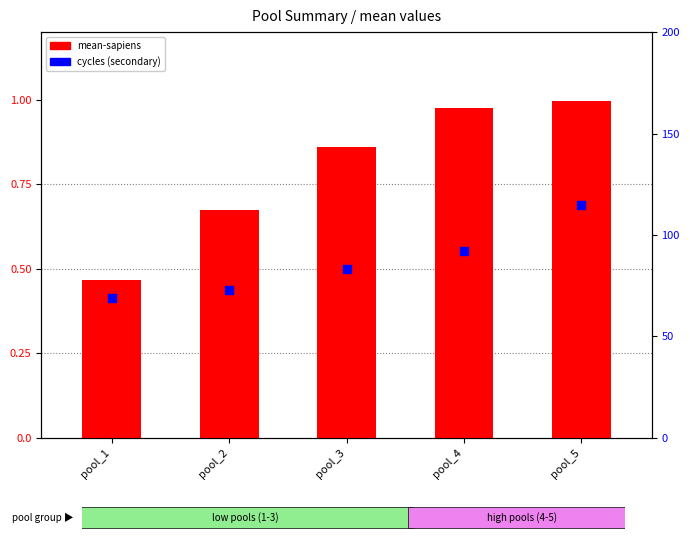

Is the value of cycles at pool_4 greater than the value of mean-sapiens at pool_2?

Yes